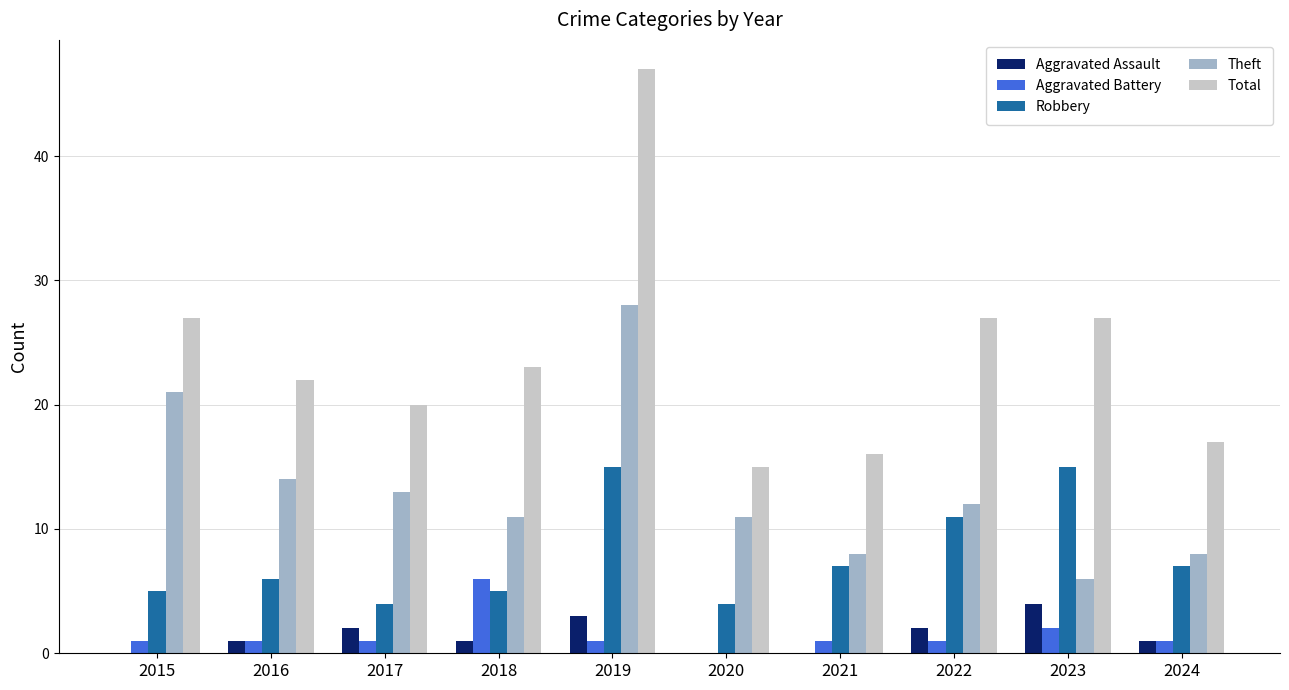

What is the difference between the Aggravated Assault values at 2019 and 2016?

2